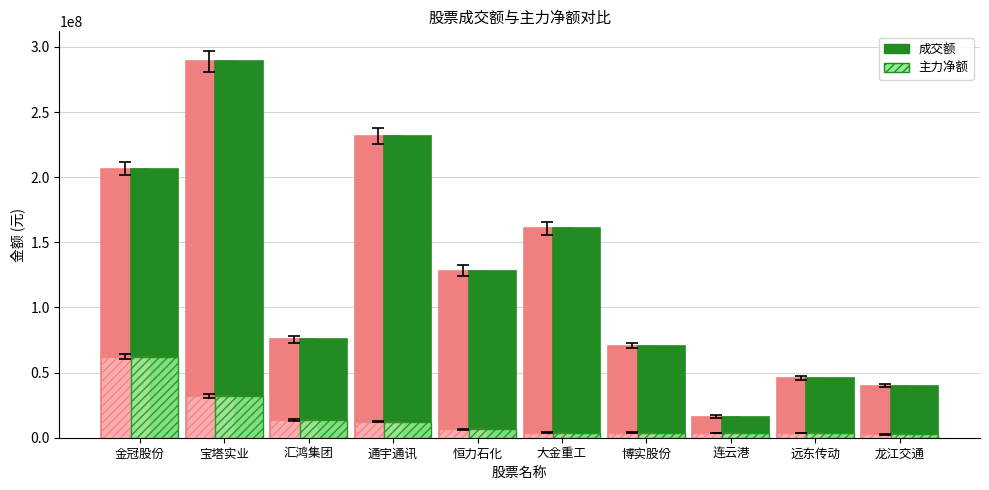

What position from the right is 宝塔实业?

9